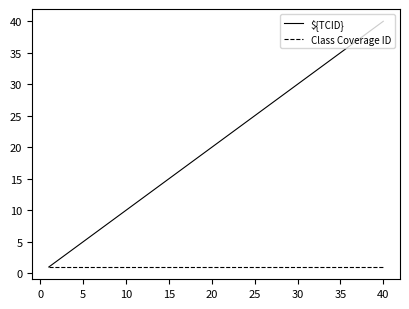

Which series has the widest spread of values?

${TCID}